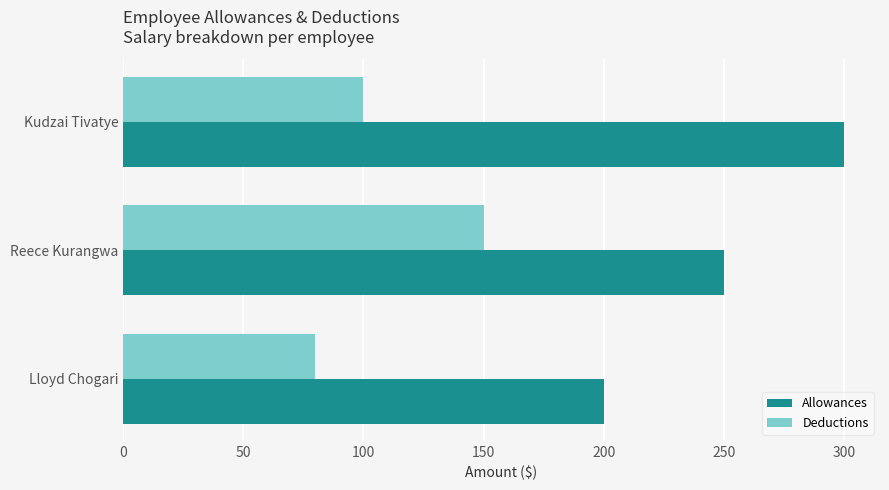

What are all the series names shown in the legend?

Allowances, Deductions